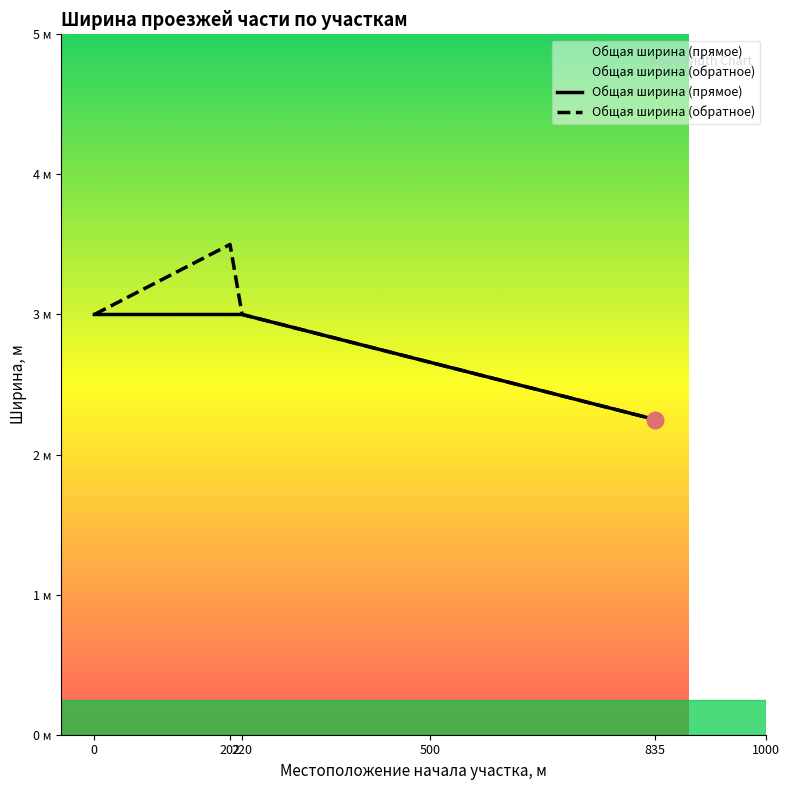

Between 202 and 835, which is larger?

202